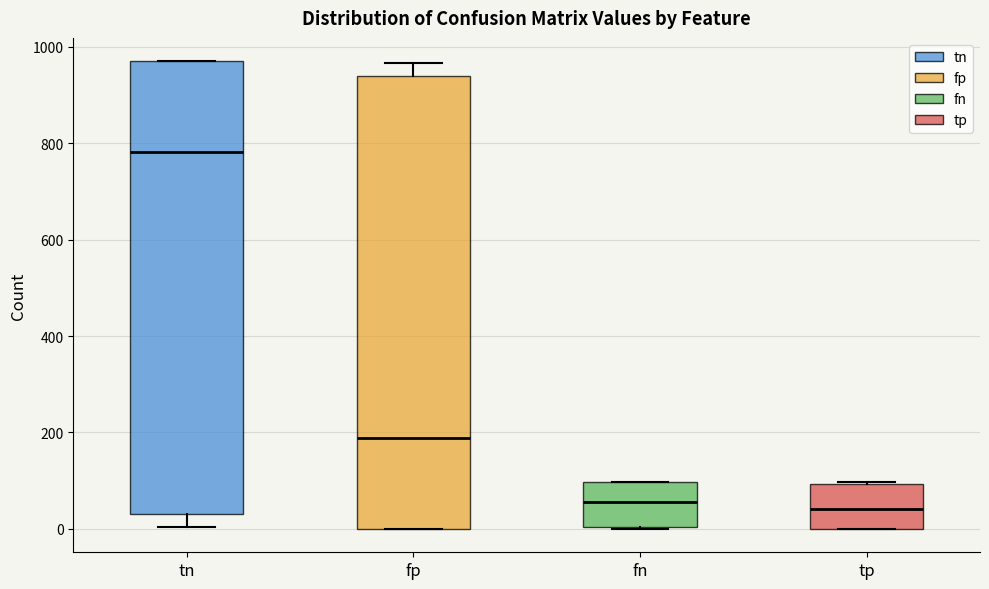

Where is the upper edge of the box for tp on the y-axis? The values are not printed on the chart, so give them approximately, as read against the axis.

100